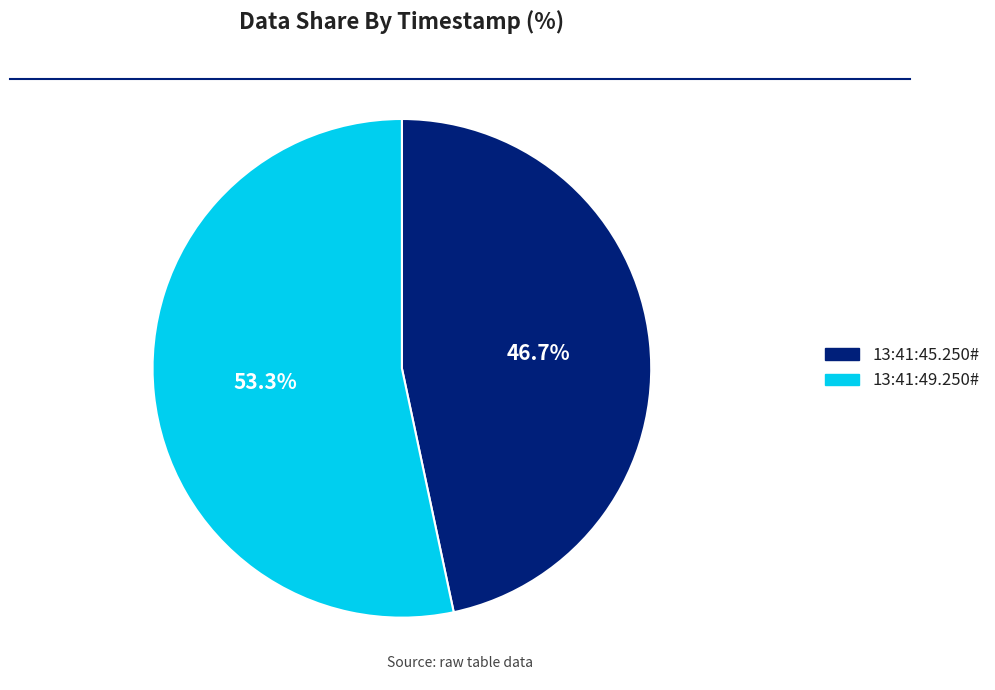

The 13:41:45.250# slice represents 47% of the pie. True or false?

True